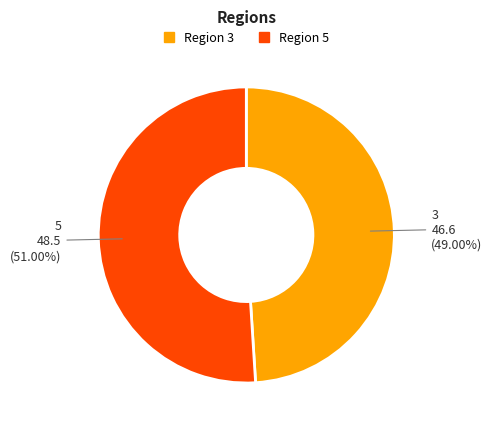

Which slice represents more than half of the pie?

Region 5